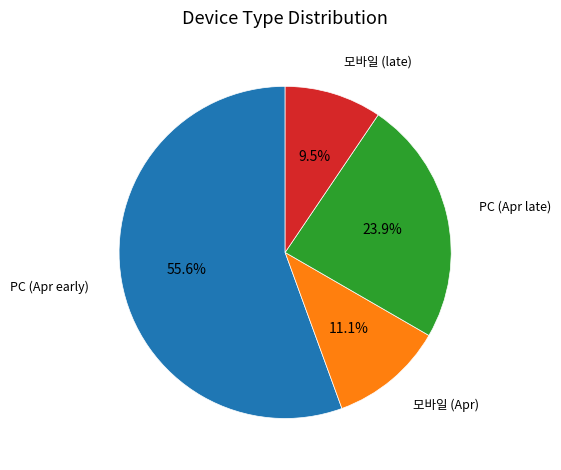

Does any single category account for the majority?

Yes